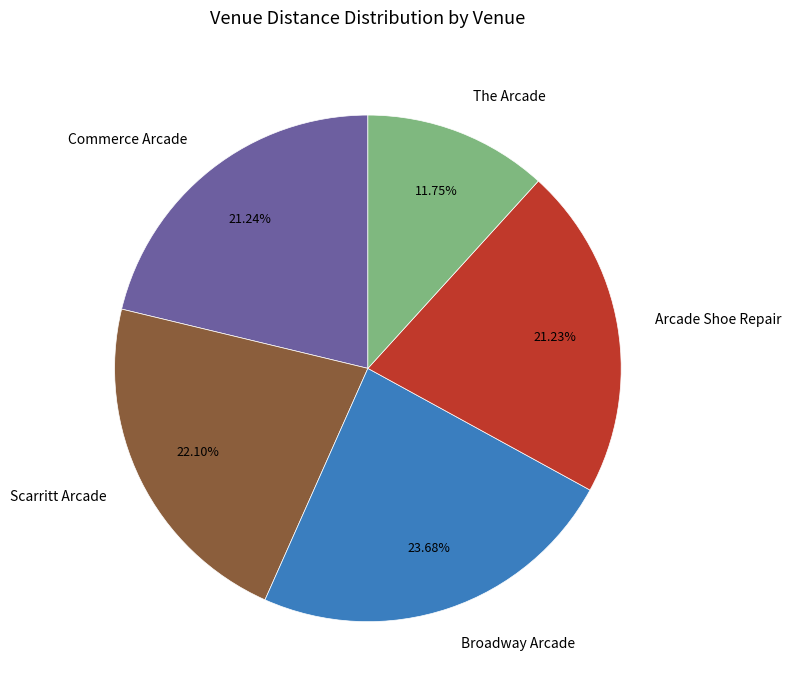

Does The Arcade represent more than half of the total?

No